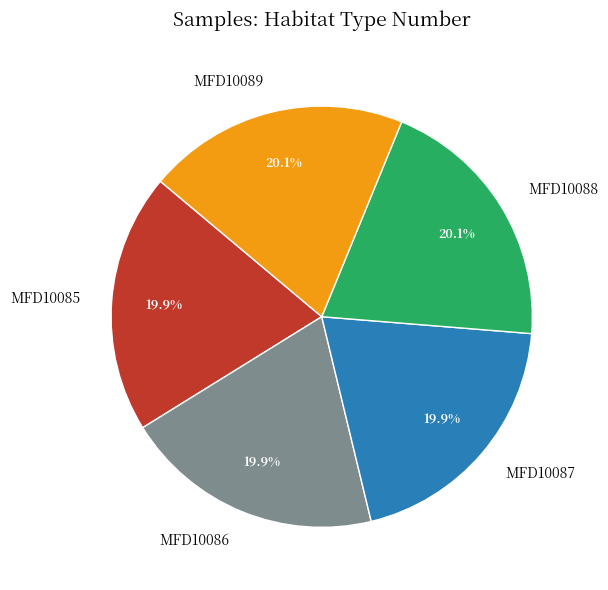

Does MFD10087 represent more than half of the total?

No